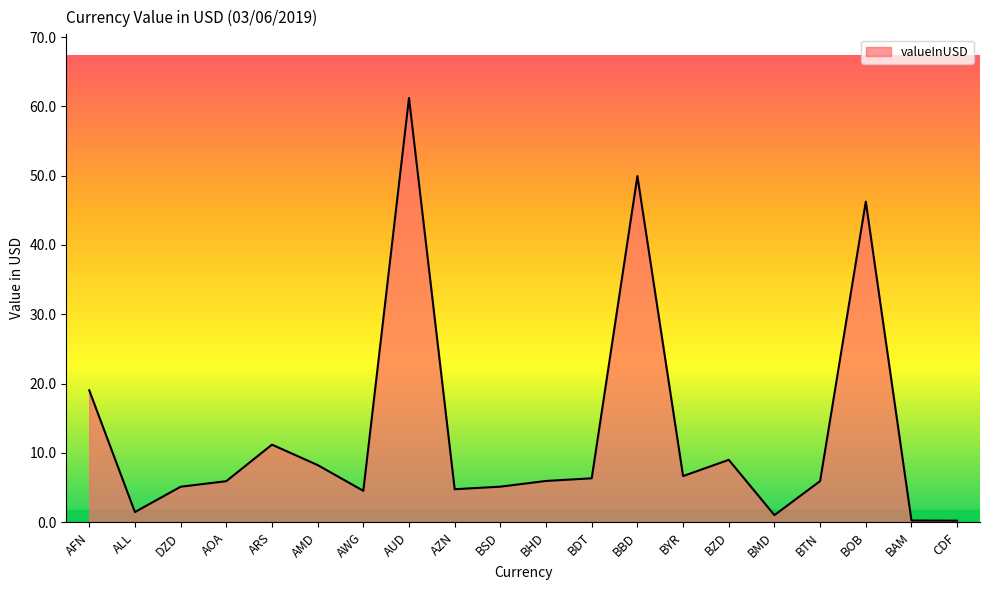

How many lines are shown in the chart?

1